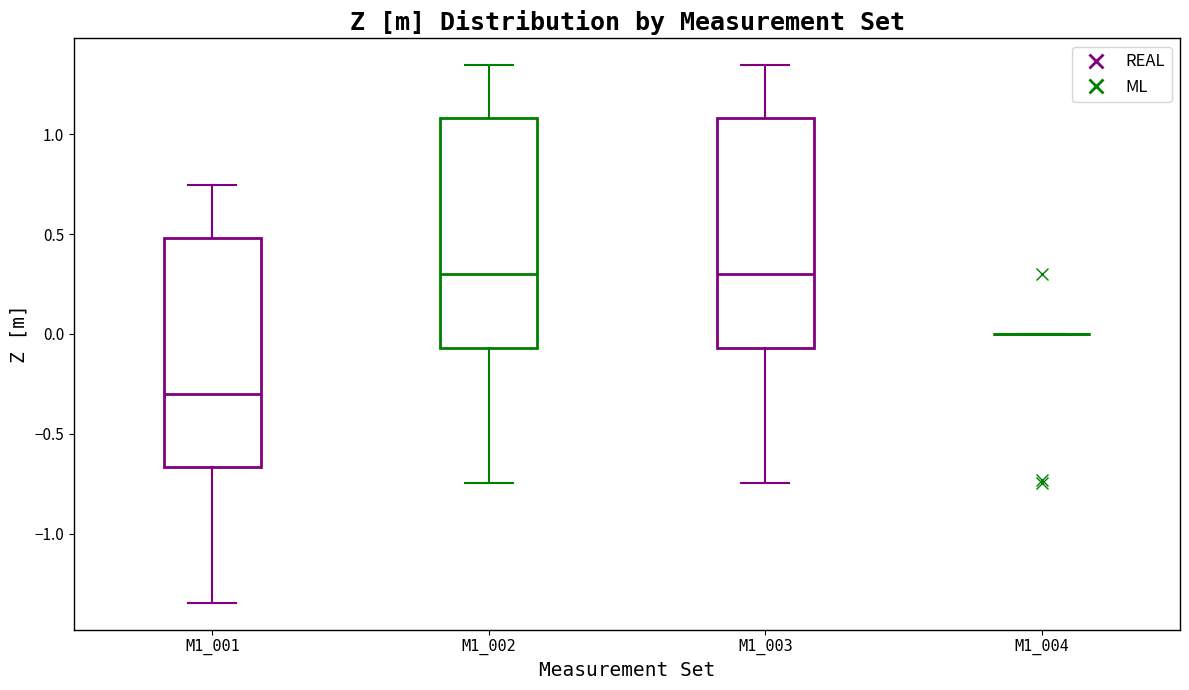

Reading left to right, read every box against the y-axis: the position of its median line, the range the box covers, and the ends of its whiskers. The values are not printed on the chart, so give them approximately, as read against the axis.

M1_001: median -0.30, box -0.65 to 0.50, whiskers -1.35 to 0.75
M1_002: median 0.30, box -0.05 to 1.10, whiskers -0.75 to 1.35
M1_003: median 0.30, box -0.05 to 1.10, whiskers -0.75 to 1.35
M1_004: box collapsed to a line at 0.00, whiskers 0.00 to 0.00